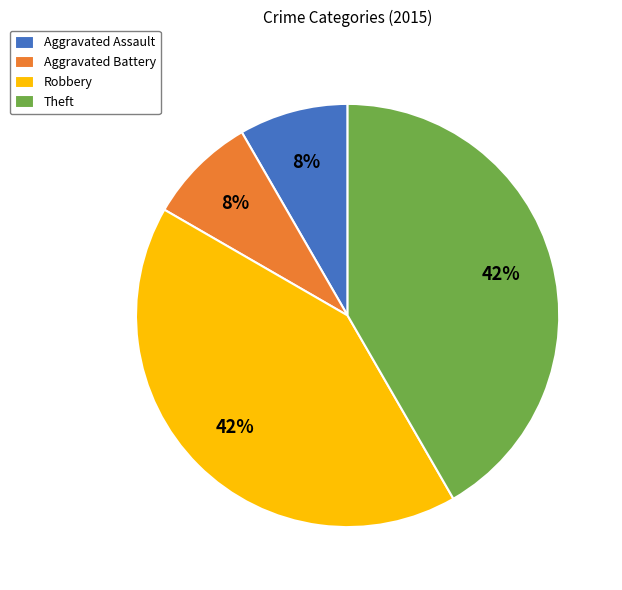

Is there any slice that represents more than half of the pie?

No